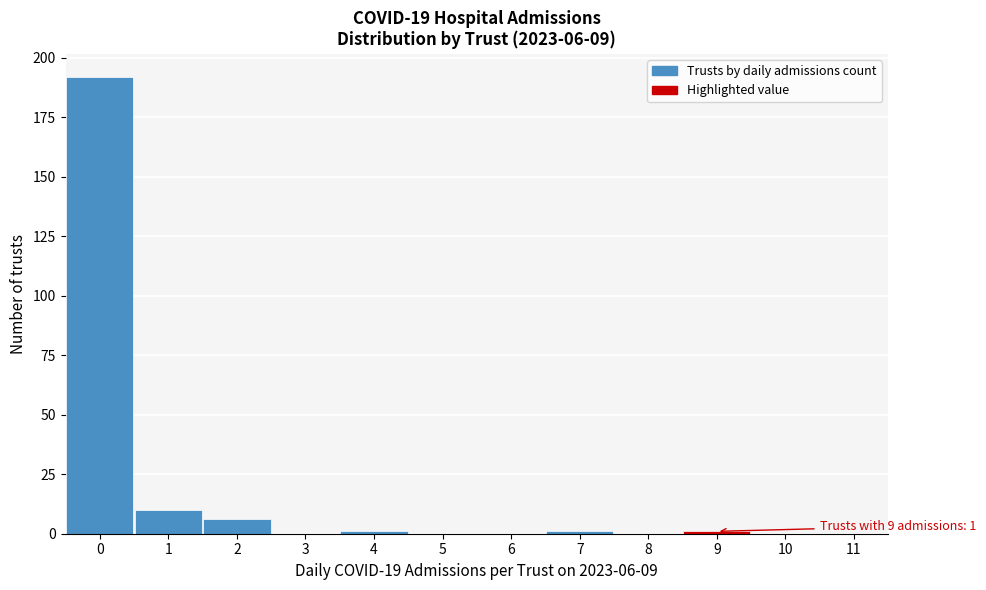

Which range on the x-axis has the tallest bar?

-0.5 to 0.5